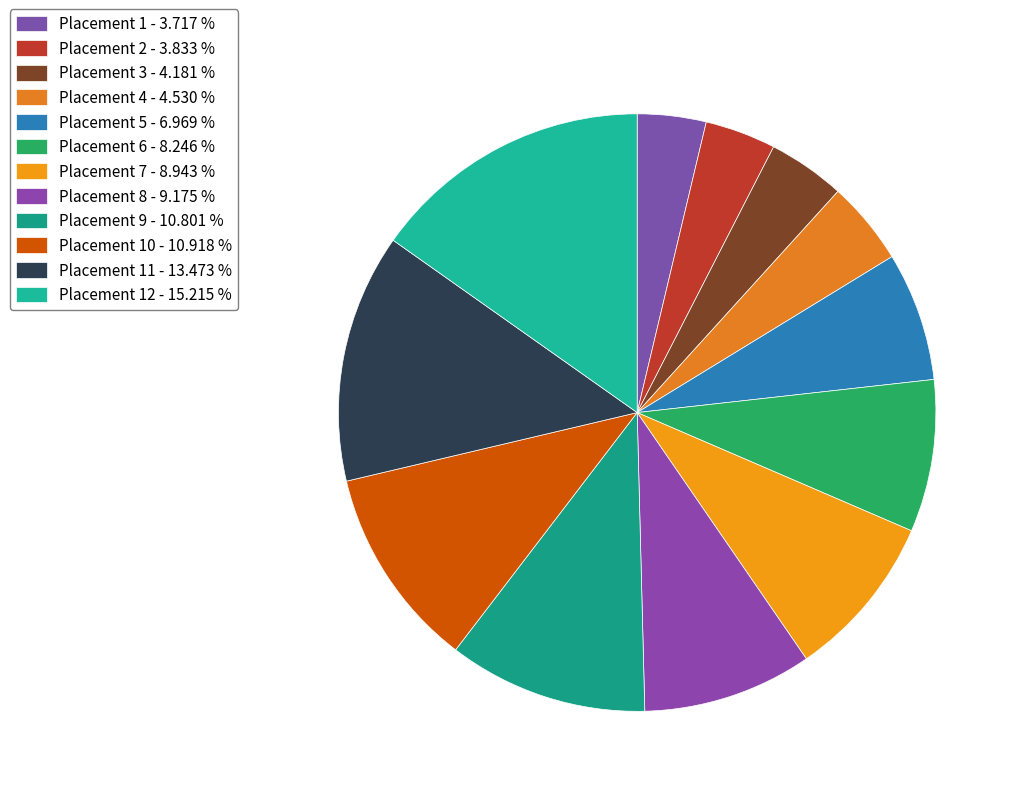

Which slice is the smallest?

1